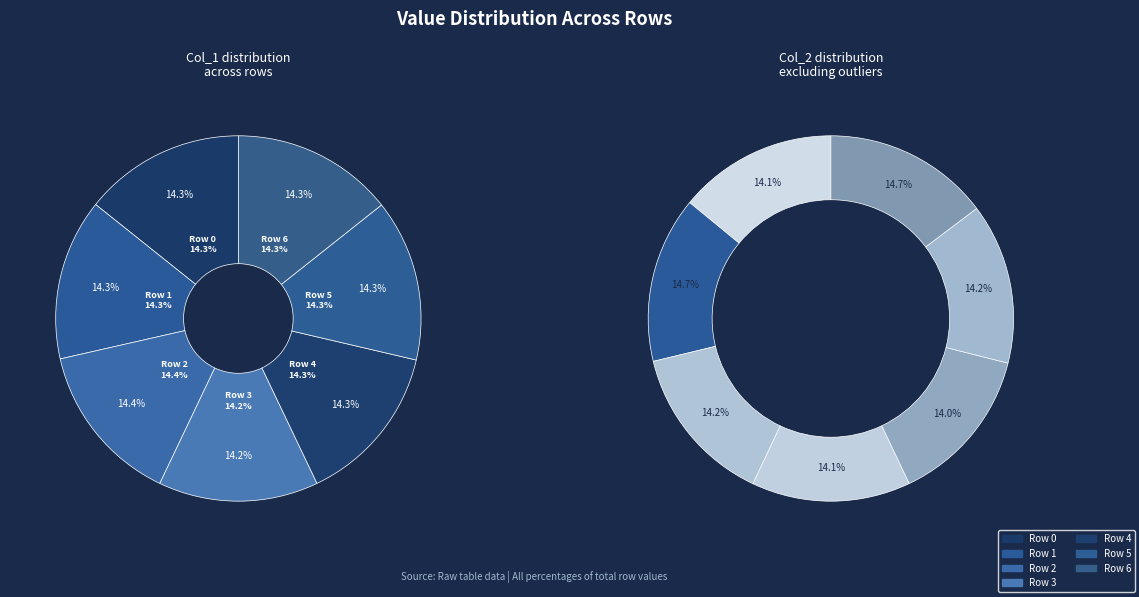

To the nearest percent, what is the average slice percentage?

14%